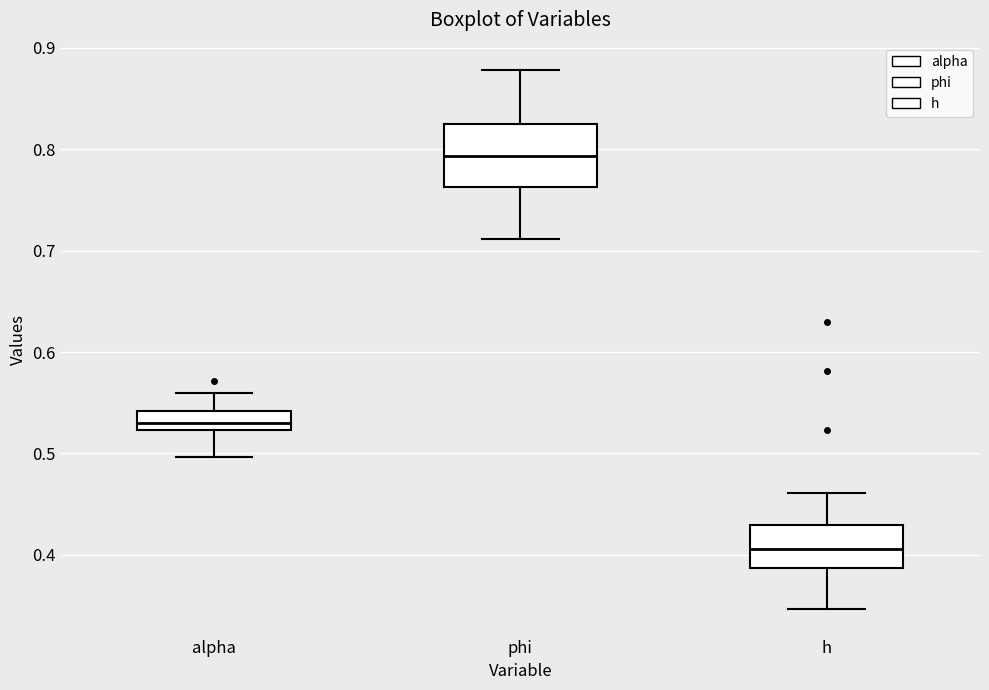

Reading left to right, read every box against the y-axis: the position of its median line, the range the box covers, and the ends of its whiskers. The values are not printed on the chart, so give them approximately, as read against the axis.

alpha: median 0.53, box 0.52 to 0.54, whiskers 0.50 to 0.56
phi: median 0.79, box 0.76 to 0.82, whiskers 0.71 to 0.88
h: median 0.41, box 0.39 to 0.43, whiskers 0.35 to 0.46